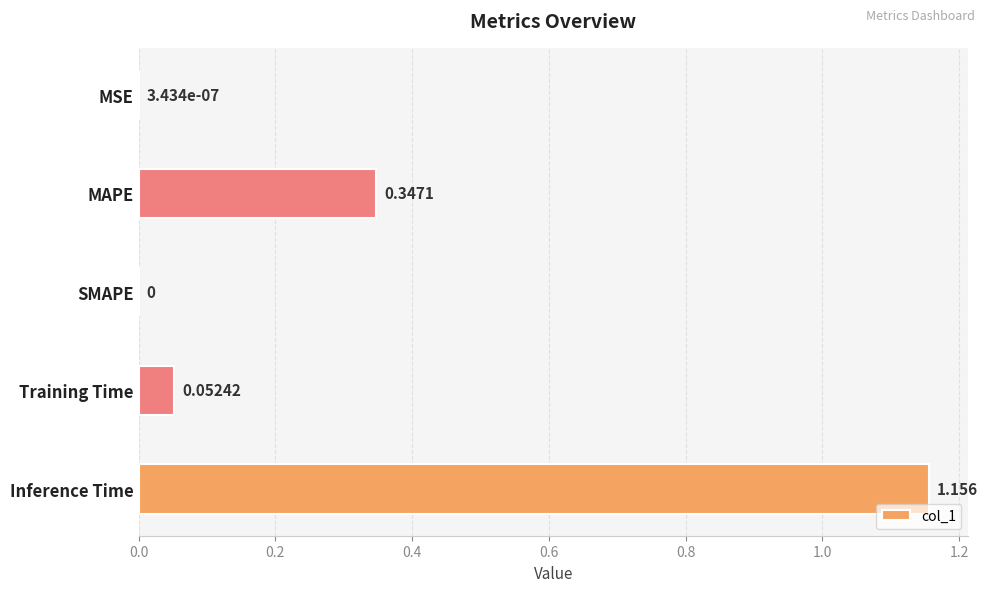

At which category does the chart reach its peak across all series?

Inference Time